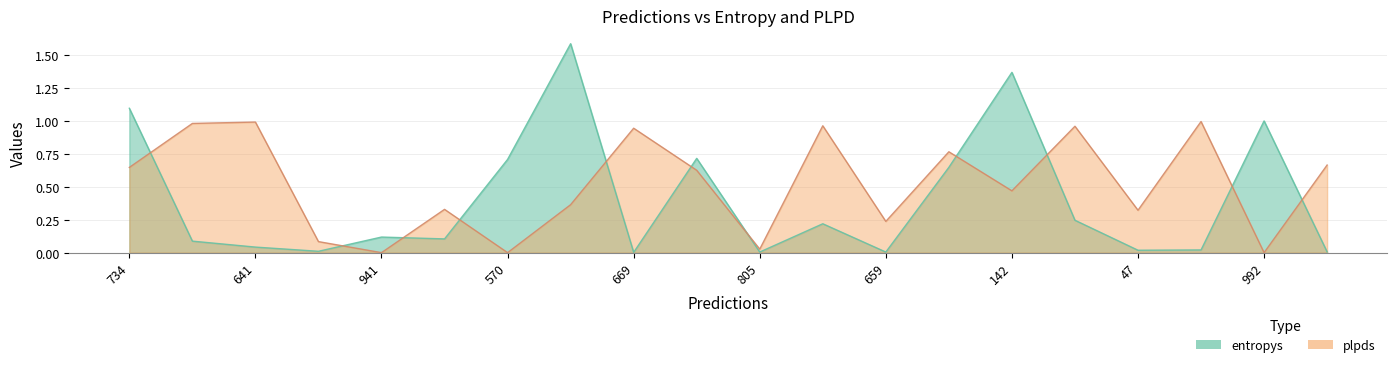

What is the difference between the maximum and minimum values in the entropys series?

1.6